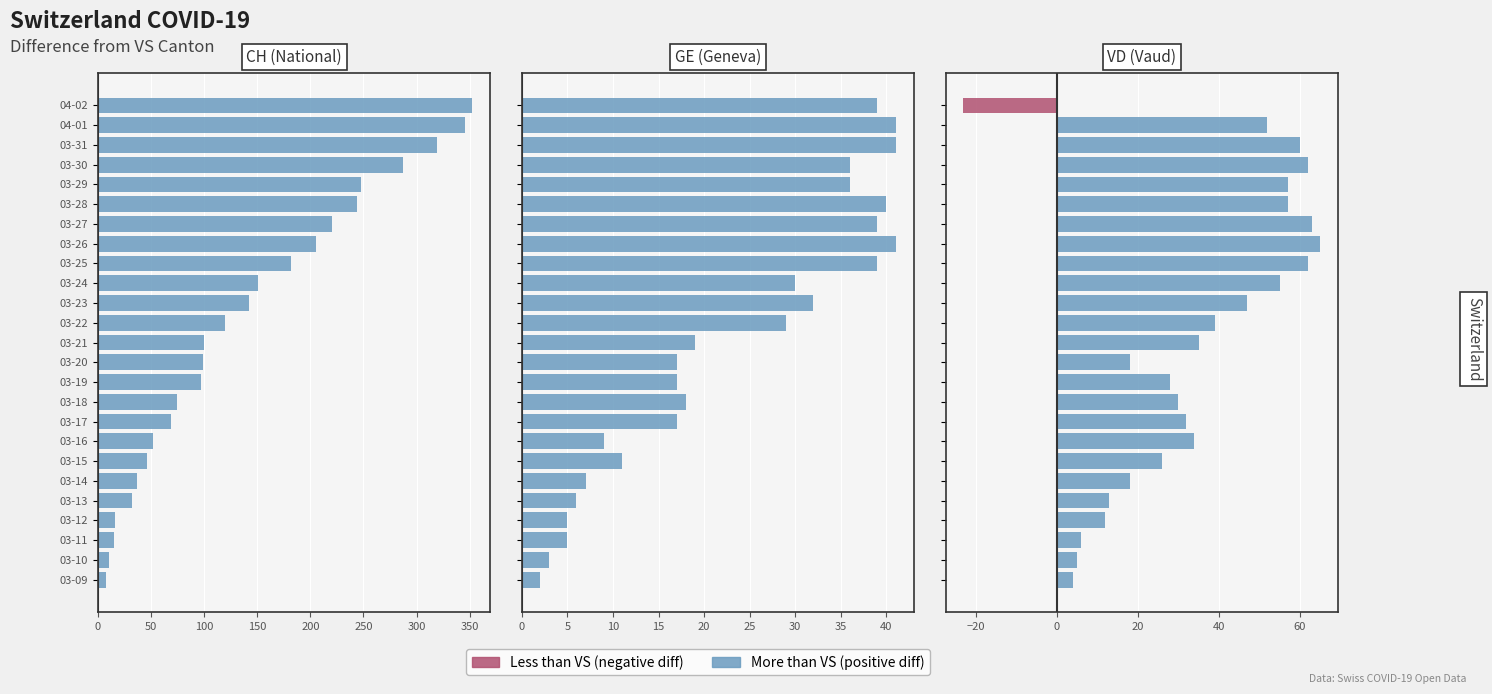

At how many categories does at least one series exceed -7?

25